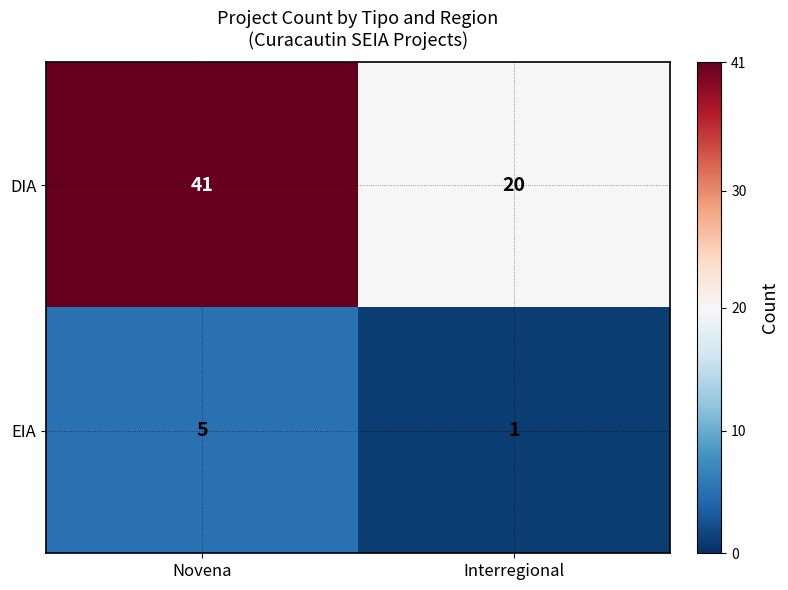

Which category has the lowest value across all series?

Interregional